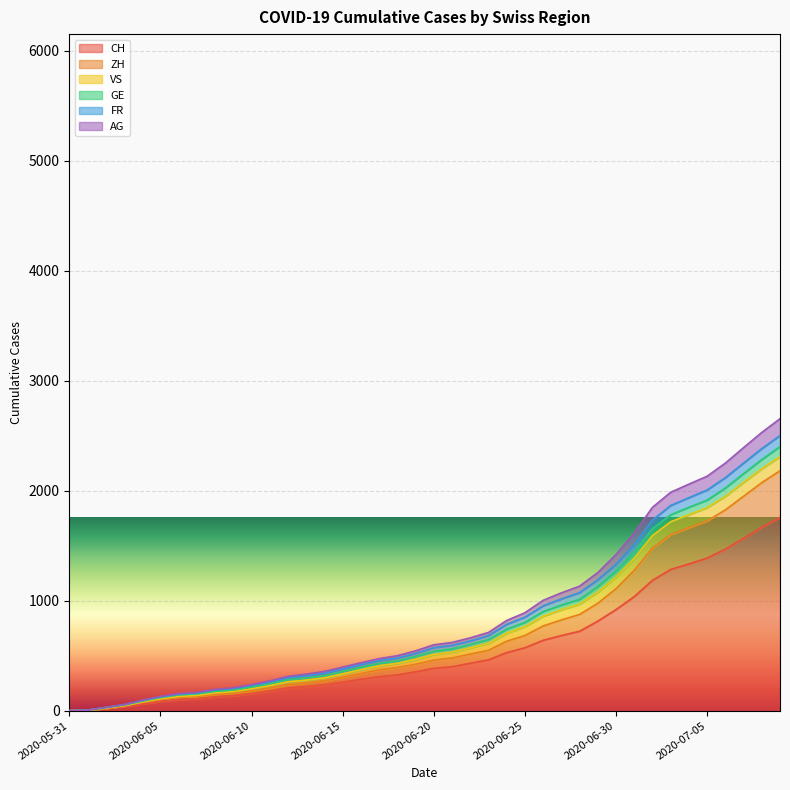

What are all the series names shown in the legend?

CH, ZH, VS, GE, FR, AG